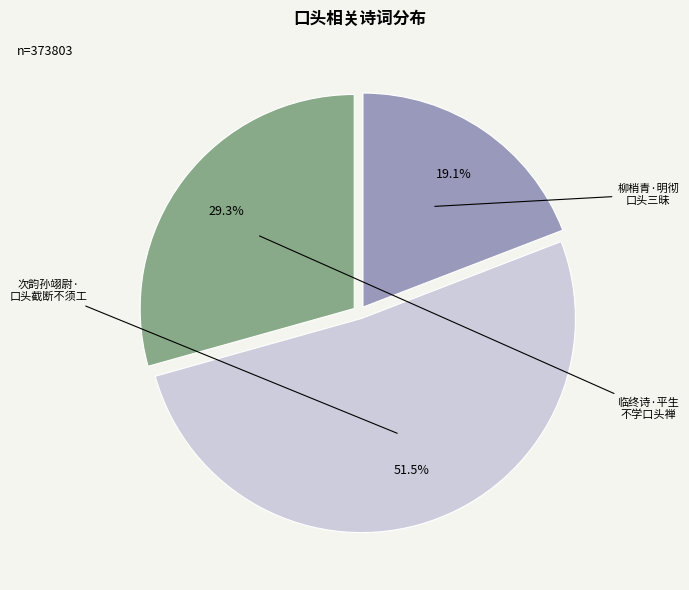

Is there a majority slice in this chart?

Yes